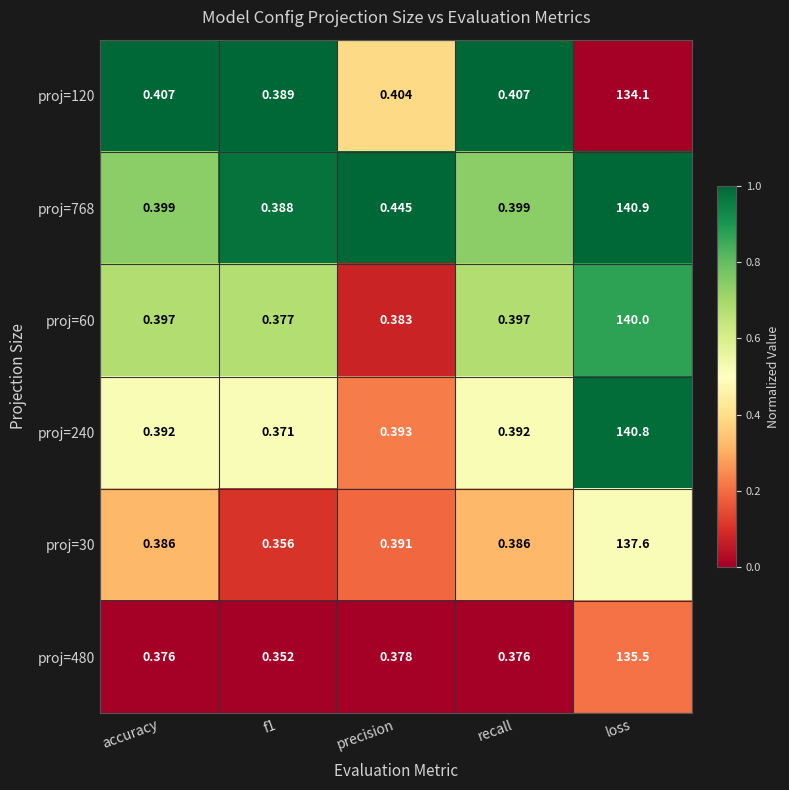

At which category is the sum across all series the highest?

loss